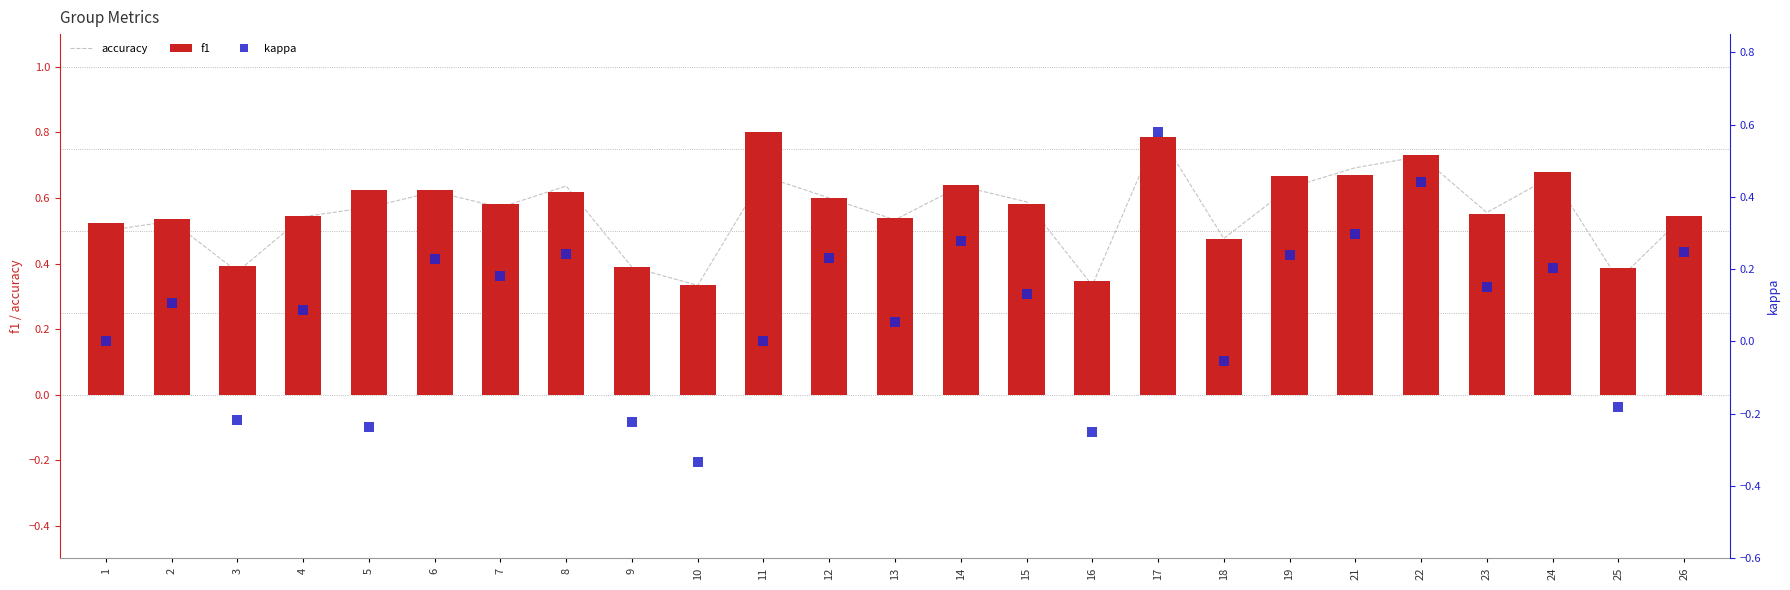

What is the average value of the f1 series?

0.6